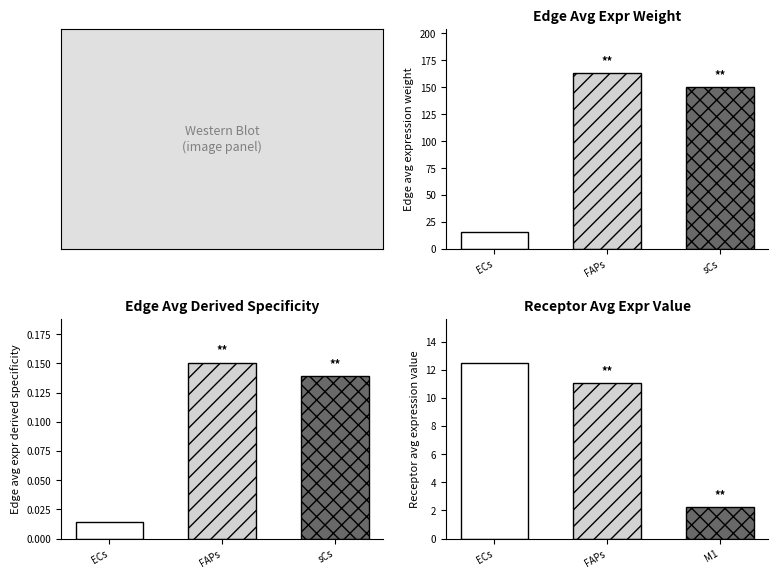

Which label corresponds to the largest value in the chart?

FAPs